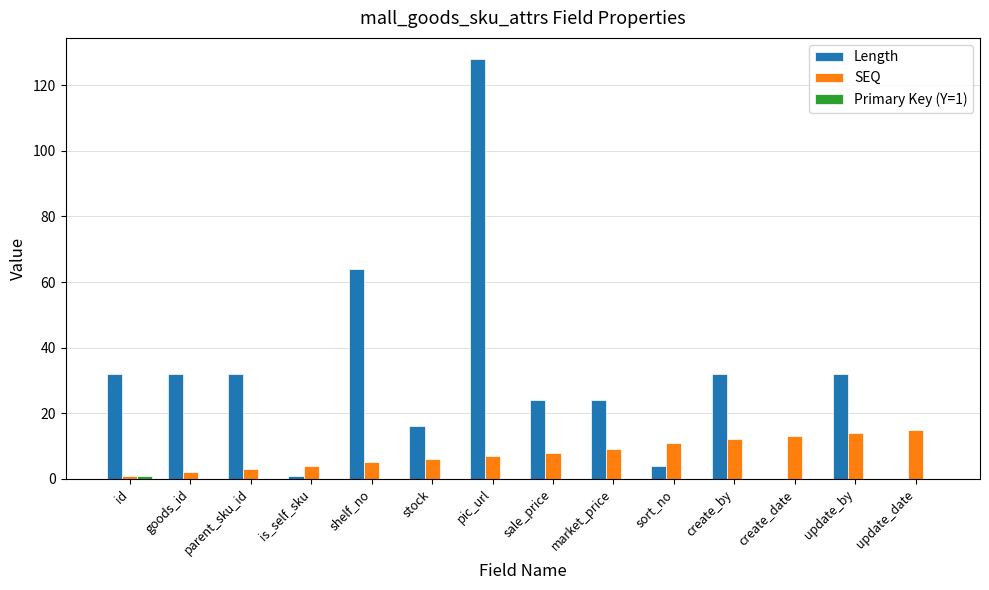

The value of SEQ at update_date is 5. True or false?

False